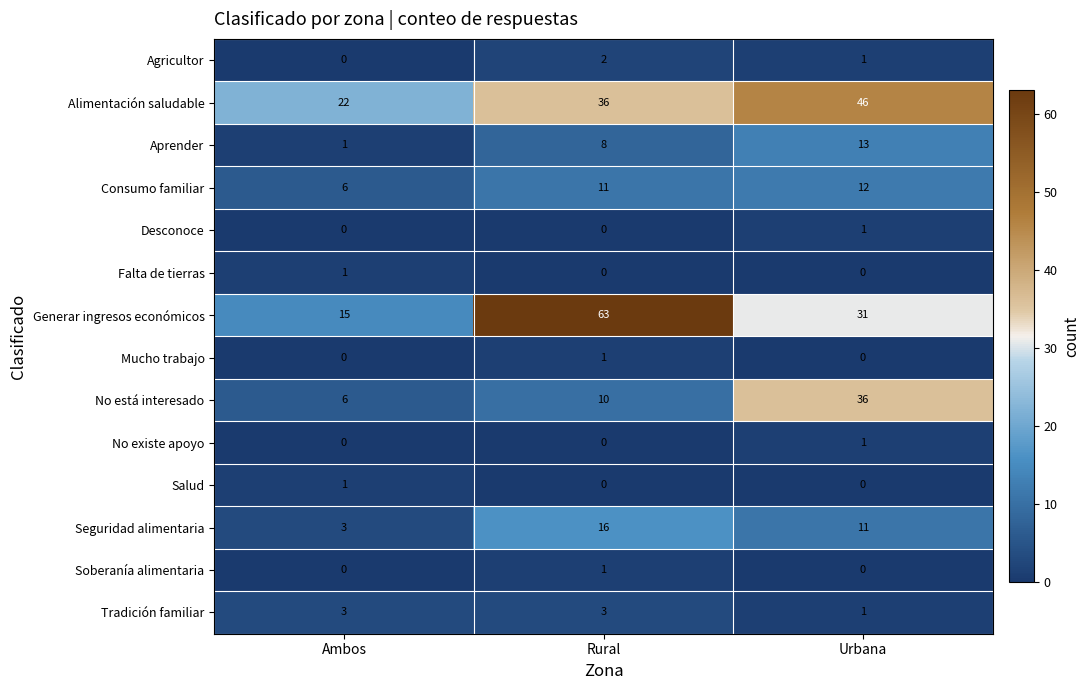

How many distinct data groups are displayed?

14